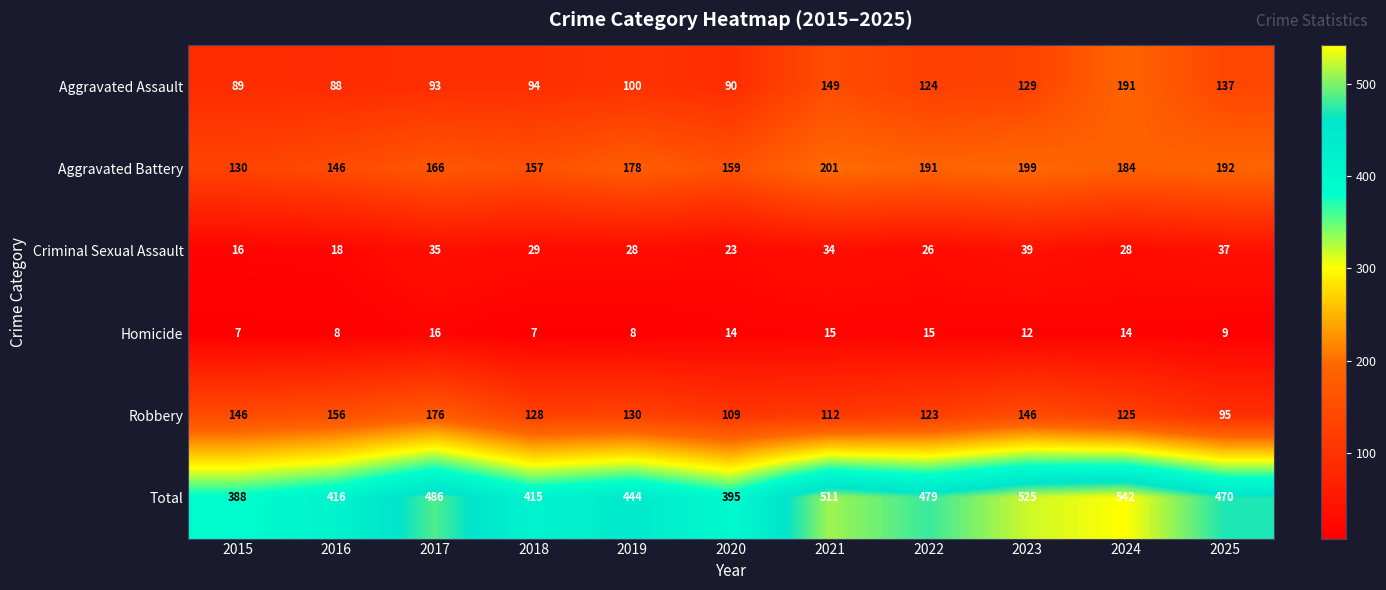

True or false: Total has a value of 479 at 2022.

True